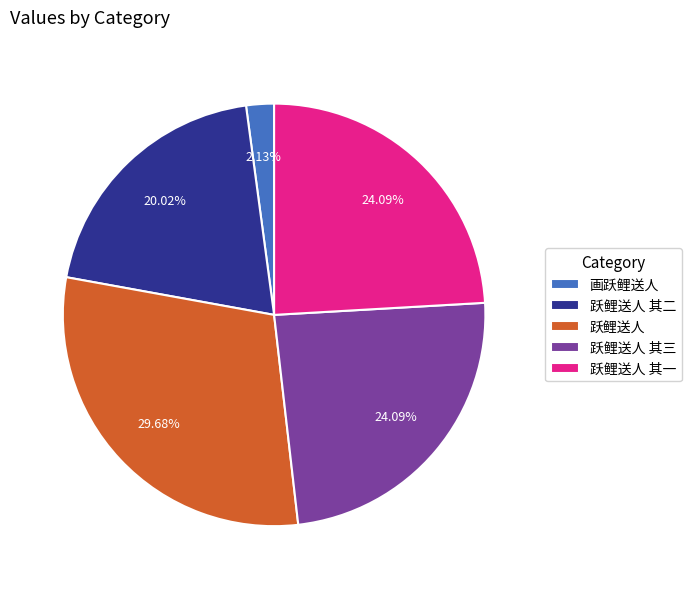

The 跃鲤送人 其二 slice represents 6% of the pie. True or false?

False